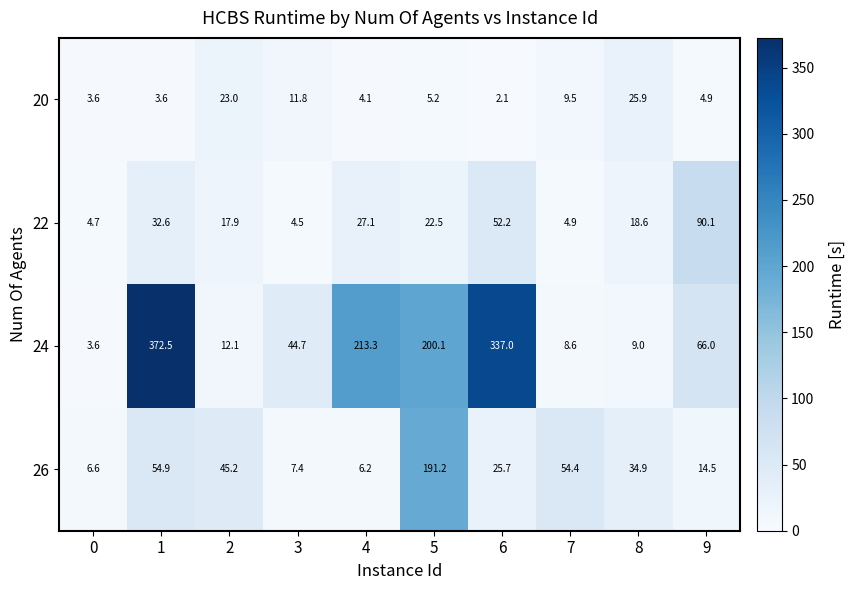

At which category is the sum across all series the highest?

1